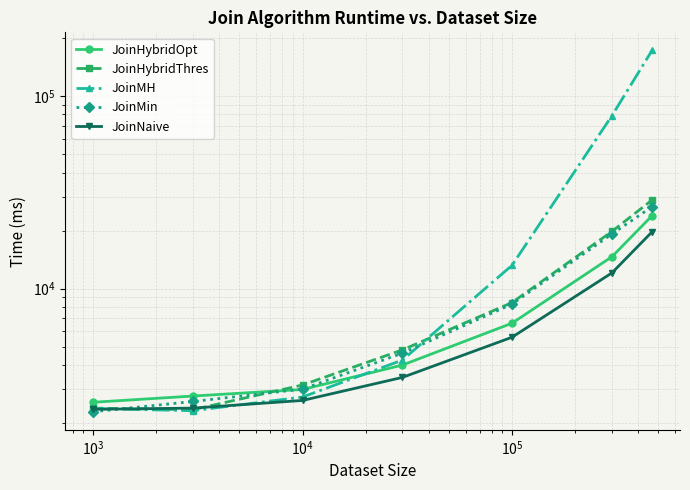

What is the difference between the JoinNaive values at $\mathdefault{10^{5}}$ and $\mathdefault{10^{1}}$?

3226